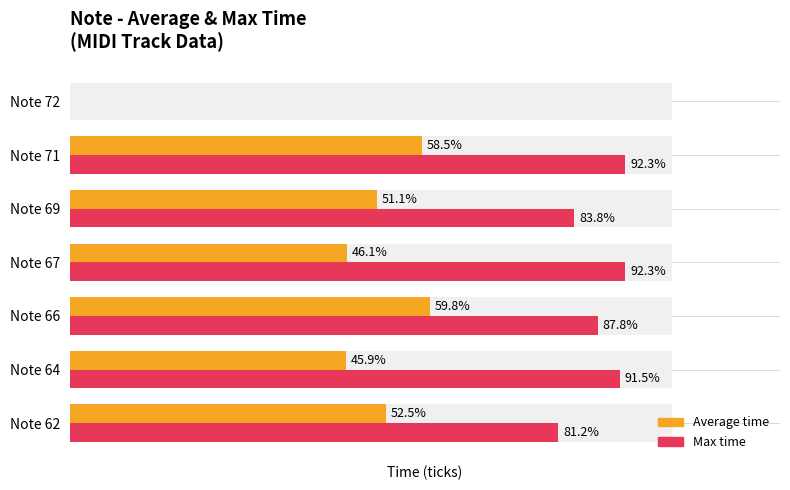

How many bars are there in each group?

2